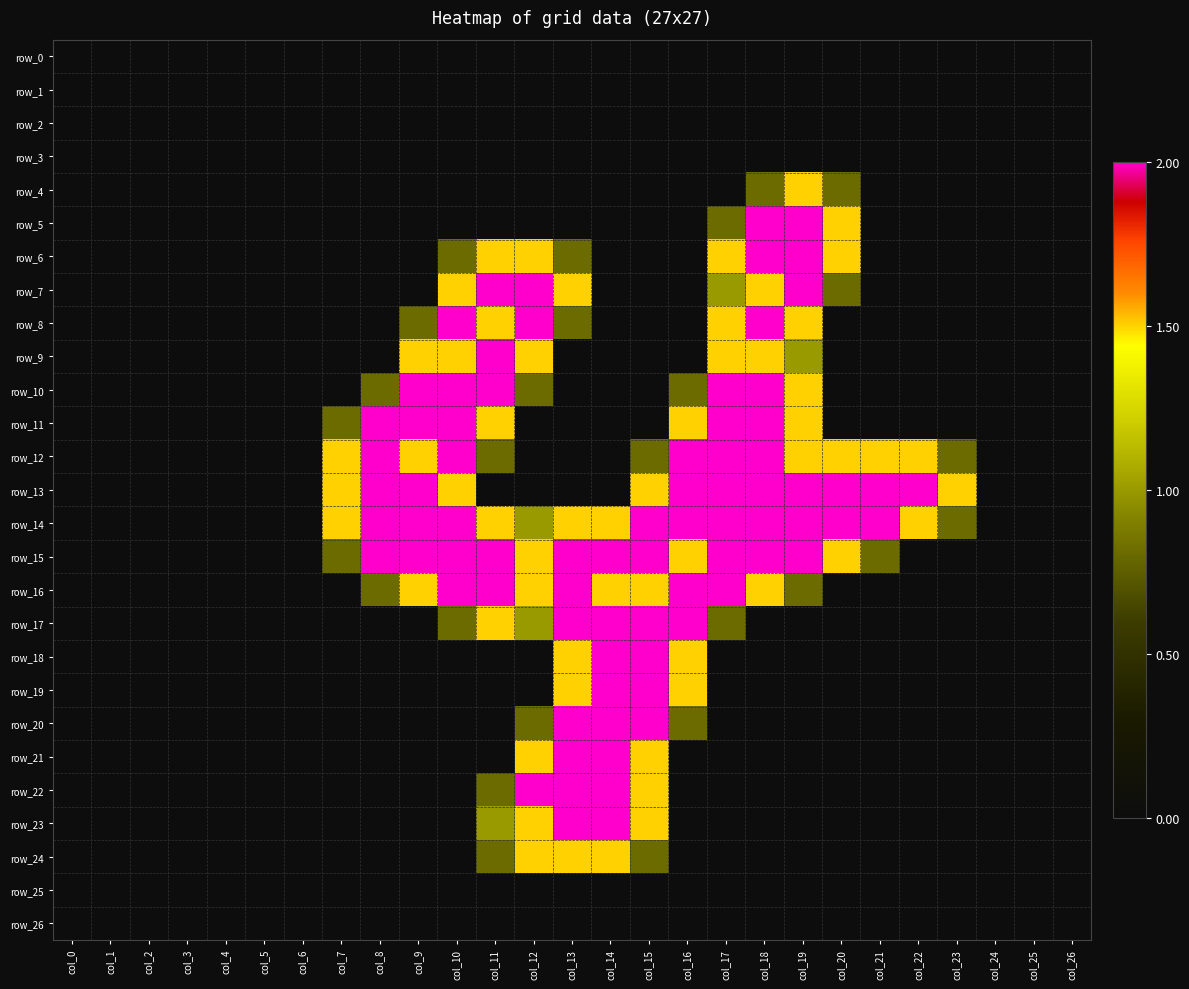

What is the spread (max minus min) of values at col_16?

2.0